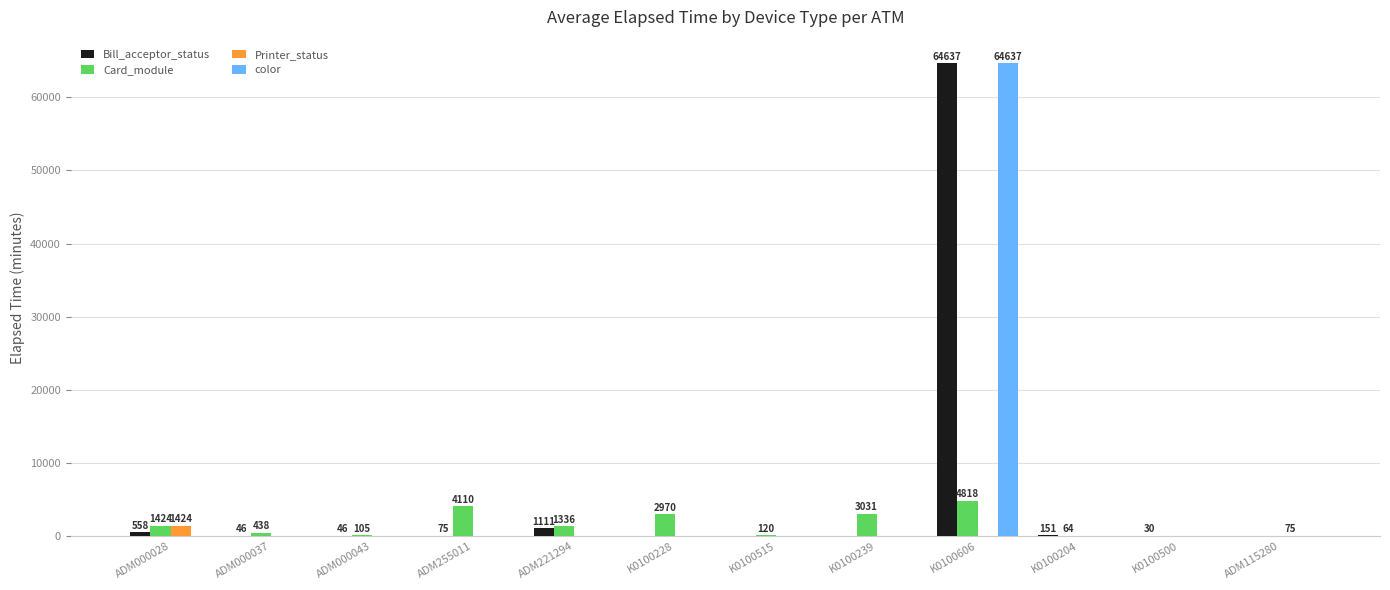

At which category is the sum across all series the highest?

K0100606